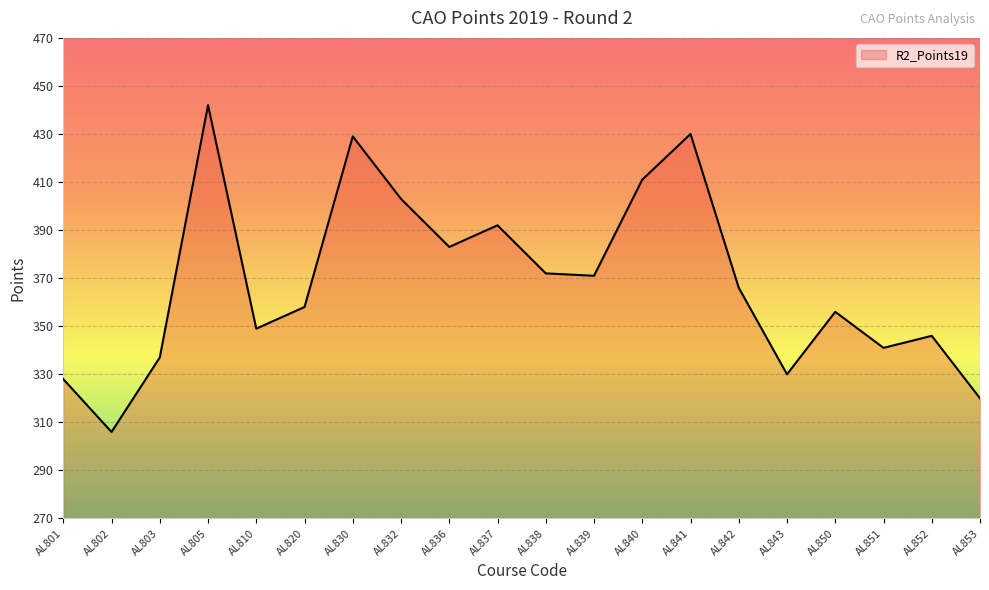

What is the approximate value at AL801, to the nearest 5?

330